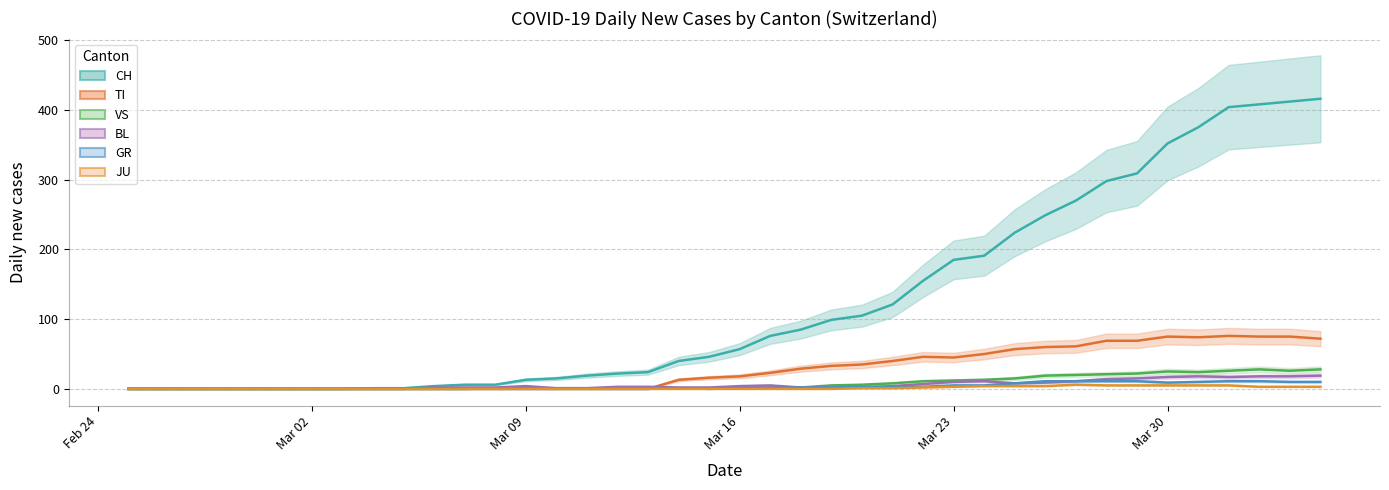

True or false: BL line and VS line cross at least once.

False